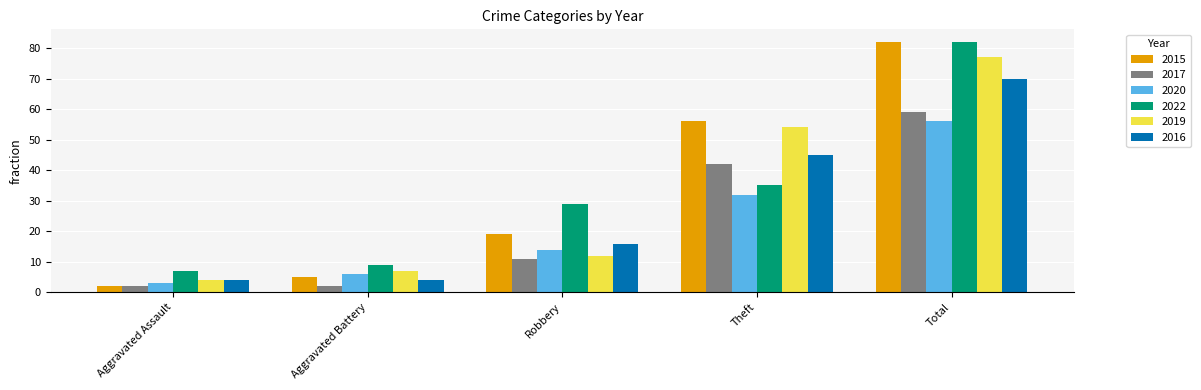

Is it true that 2016 equals 29 at Total?

False